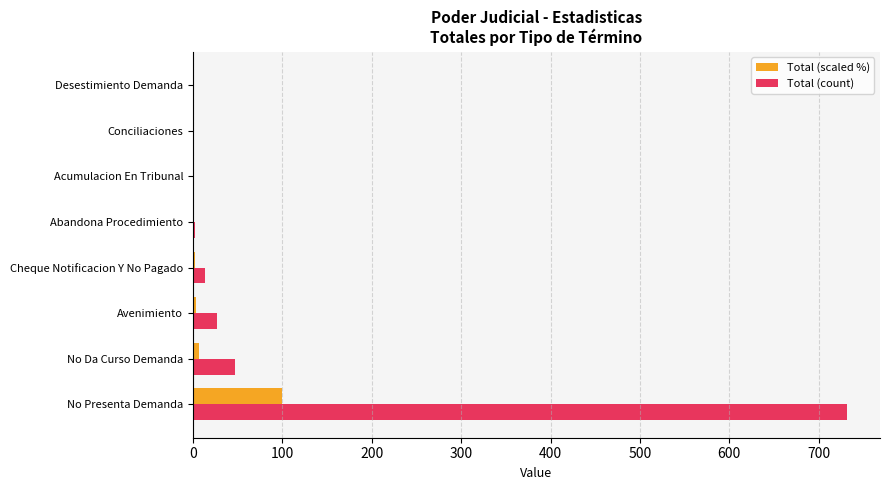

What is the maximum value shown in the chart?

732.0